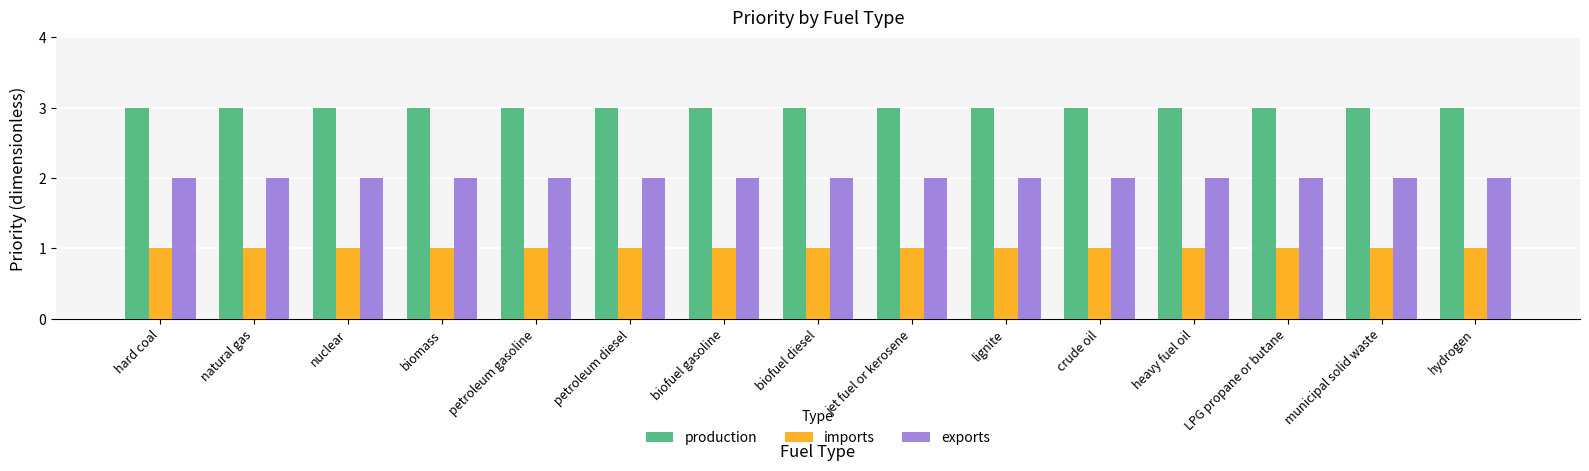

What is the difference between the highest and lowest values at crude oil?

2